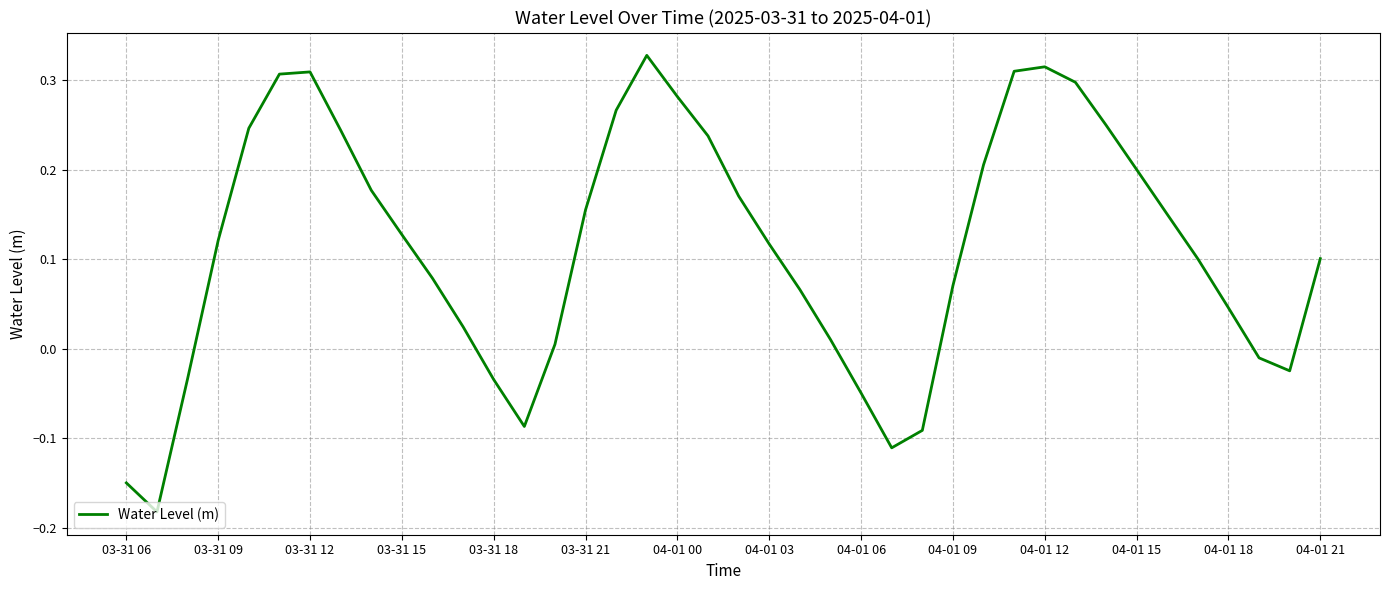

What is the difference between the maximum and minimum values?

0.5